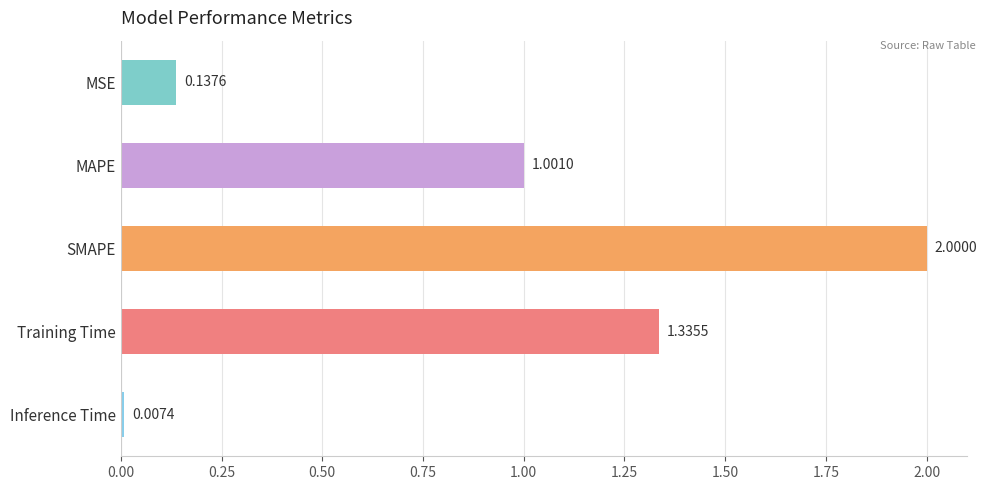

What is the greatest value displayed?

2.0